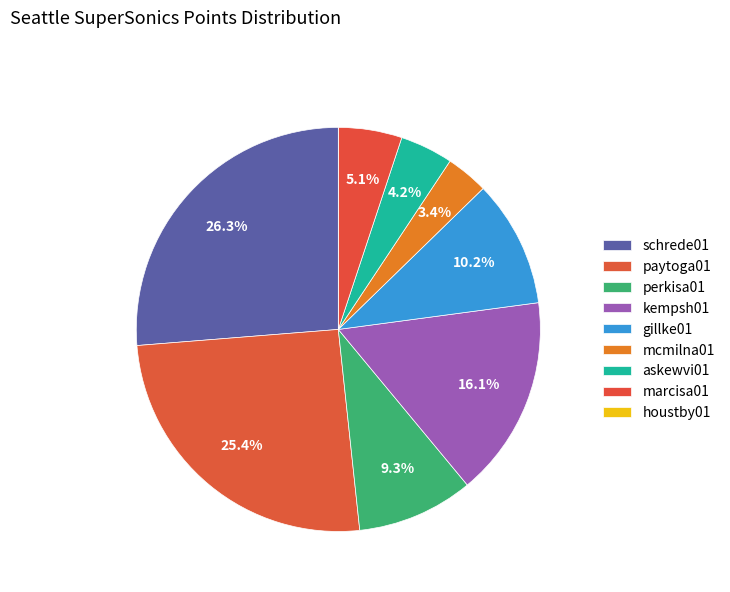

Which has a higher value, mcmilna01 or perkisa01?

perkisa01